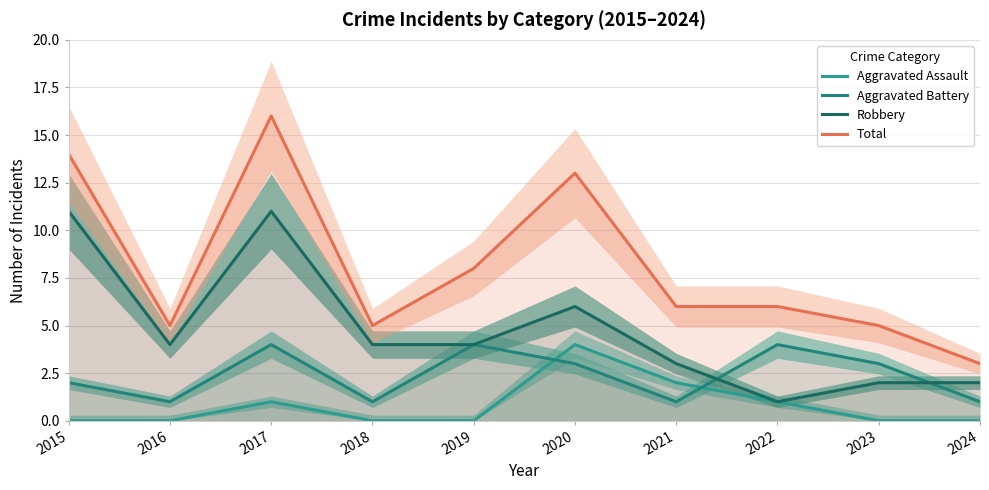

What are all the series names shown in the legend?

Aggravated Assault, Aggravated Battery, Robbery, Total